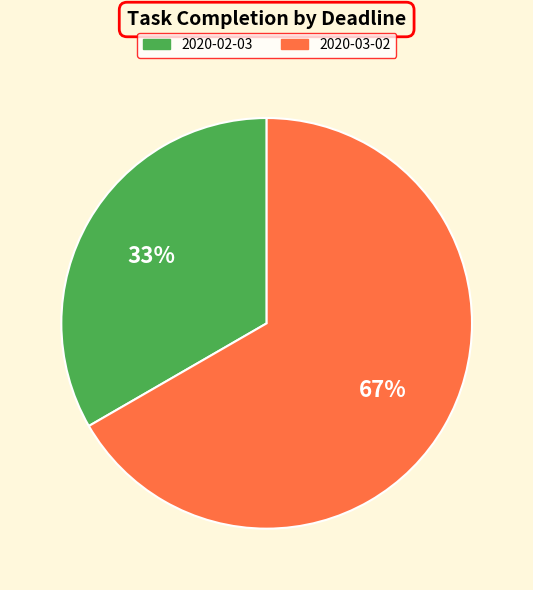

The 2020-02-03 slice represents 19% of the pie. True or false?

False